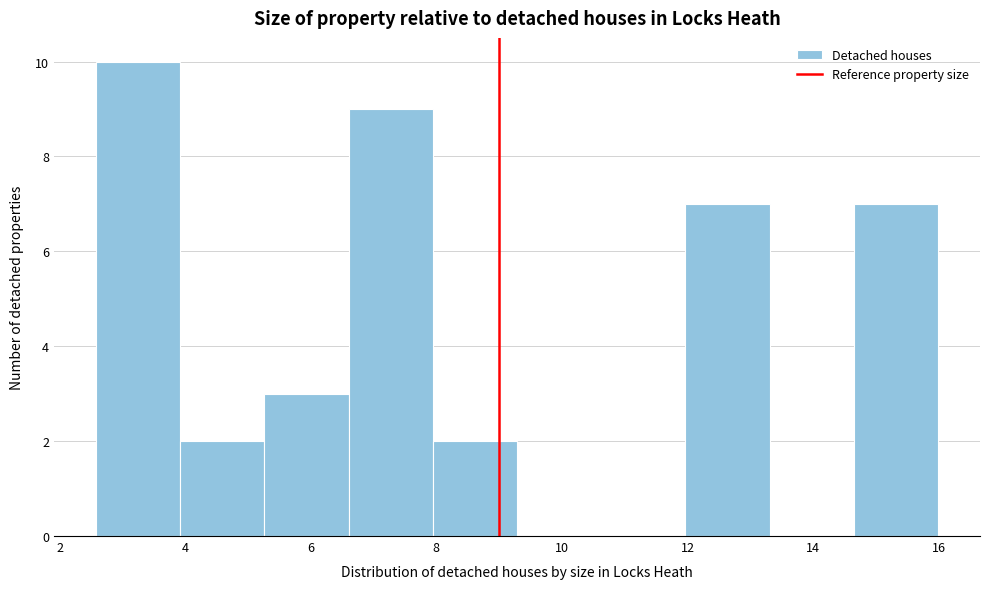

What is the height of the bar covering 4.0 to 5.2 on the x-axis? Neither the bar edges nor the heights are printed on the chart, so give them approximately, as read against the axes.

2